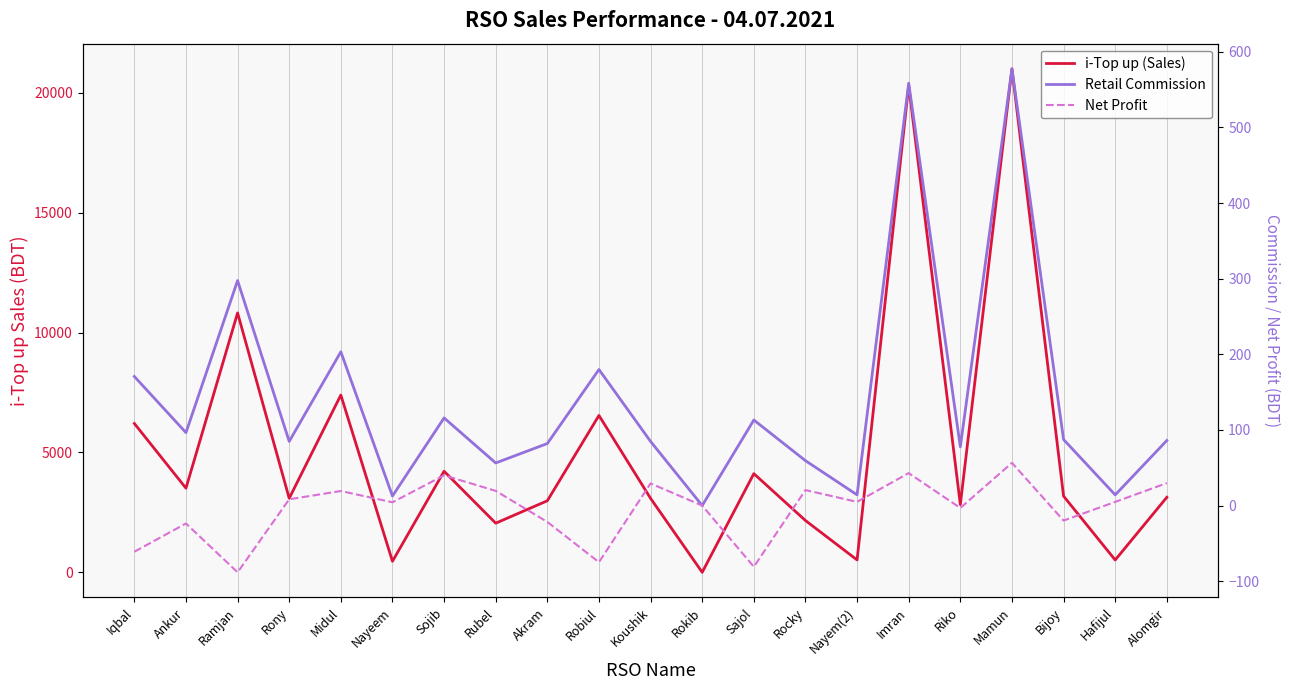

What is the sum of all Net Profit values?

-93.1